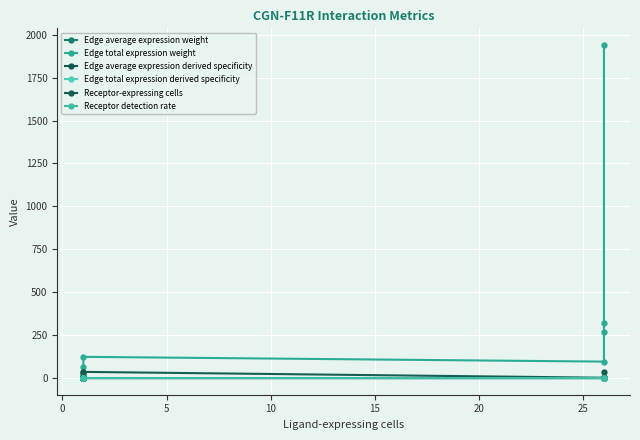

At how many categories does at least one series exceed 254?

3